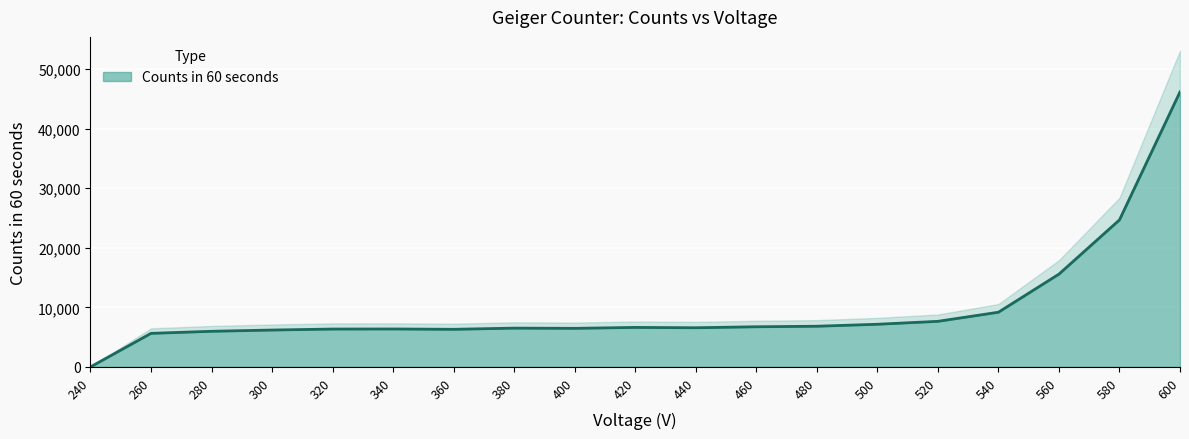

Reading left to right, list all the values displayed in this chart.

0	5629	5976	6187	6352	6364	6308	6507	6470	6627	6571	6736	6824	7155	7646	9174	15568	24666	46146